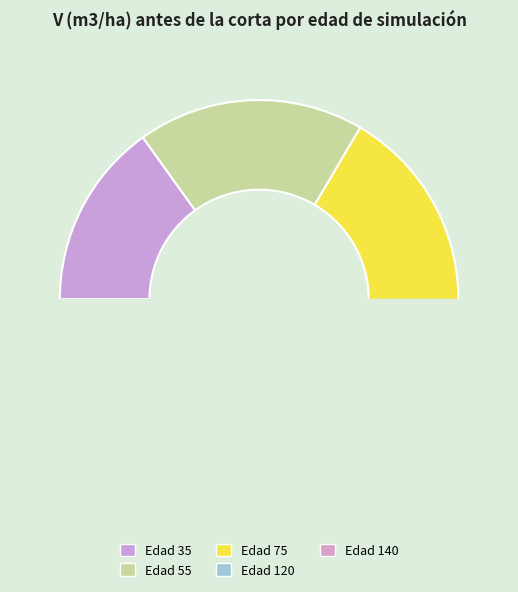

Is it true that Edad 35 is 15% of the pie?

True